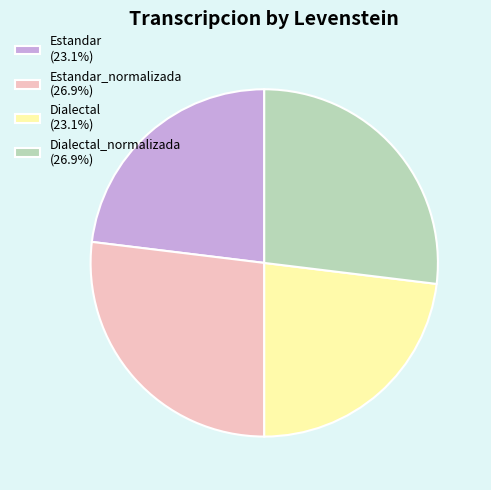

Combined, do Estandar (23.1%) and Dialectal (23.1%) account for over 50%?

No